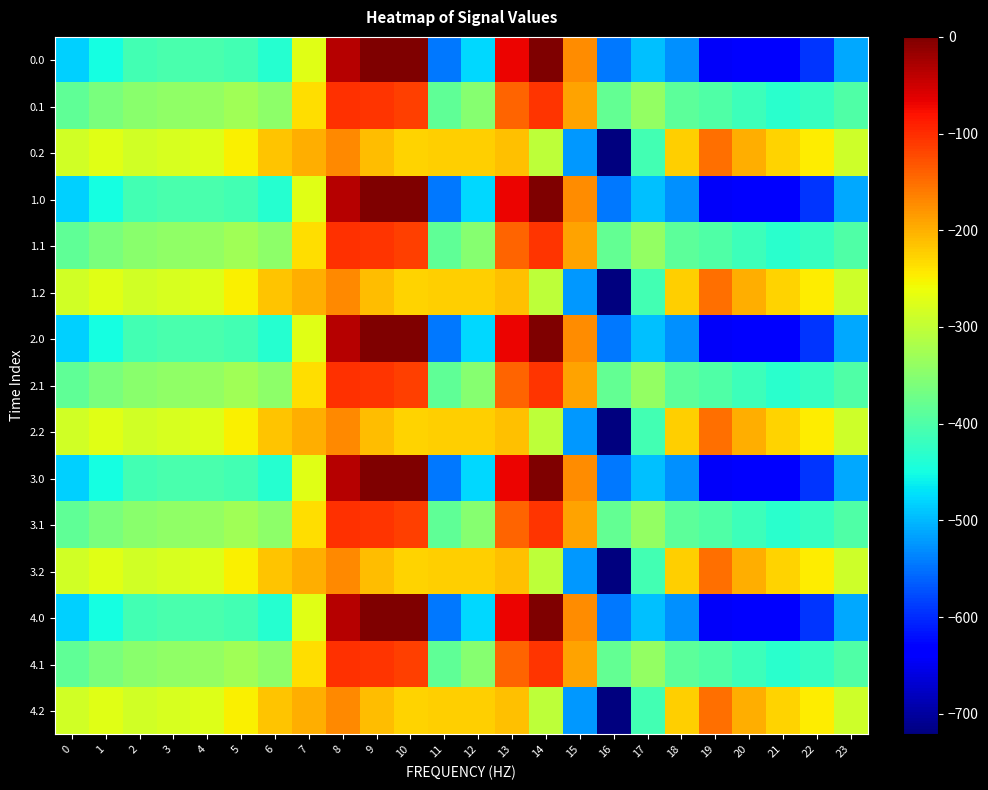

Rank the series by their maximum value, from highest to lowest.

0.0, 1.0, 2.0, 3.0, 4.0, 0.1, 1.1, 2.1, 3.1, 4.1, 0.2, 1.2, 2.2, 3.2, 4.2